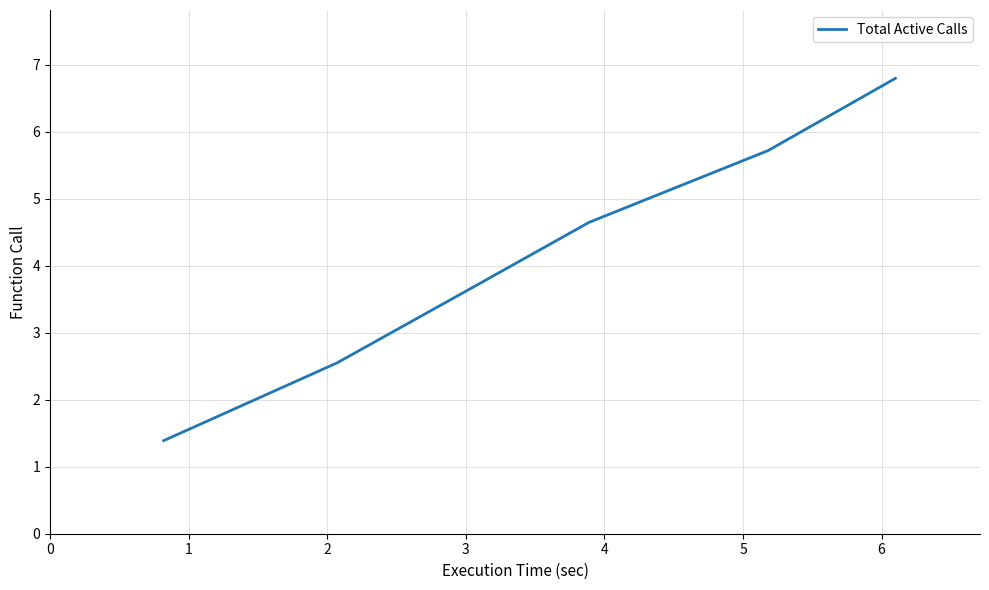

What is the sum of all values?

24.8